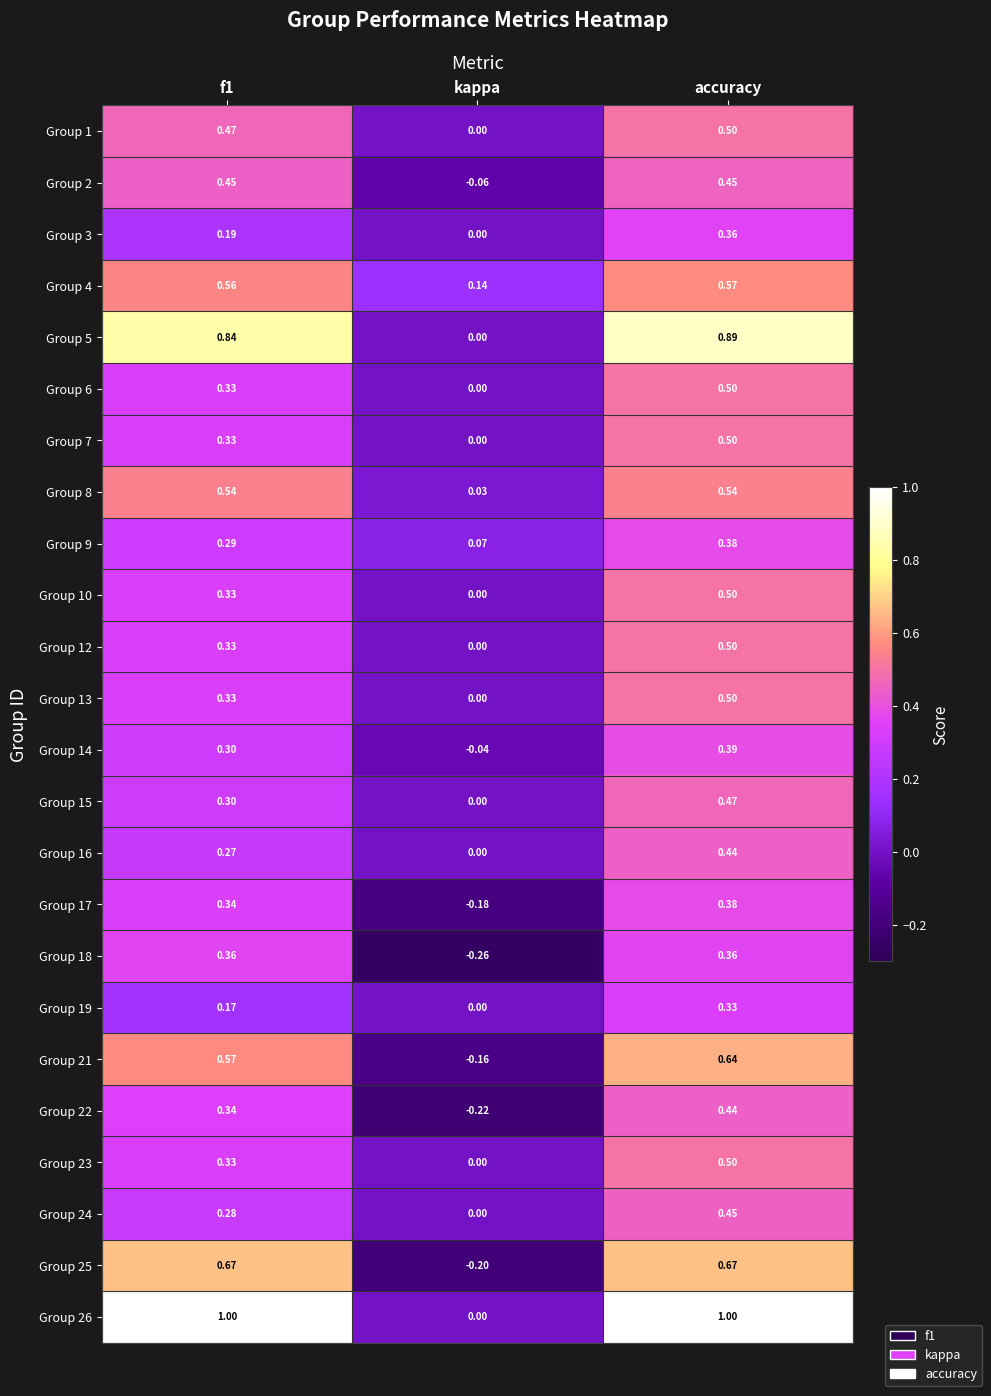

At which label does Group 6 reach its peak?

accuracy